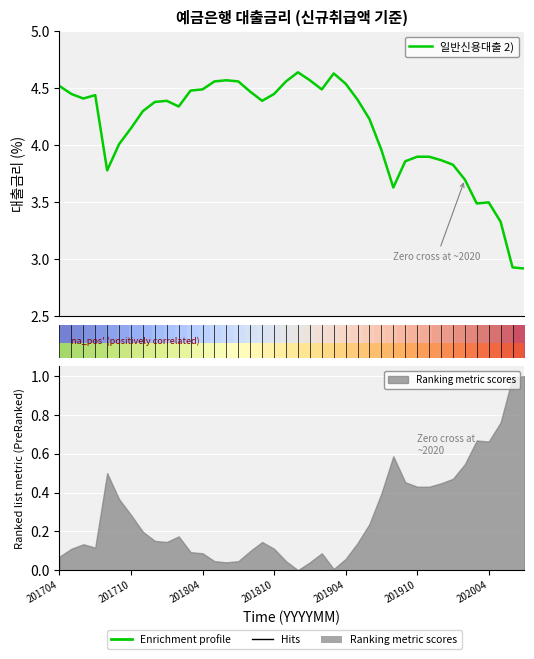

How many data points does each series have?

40